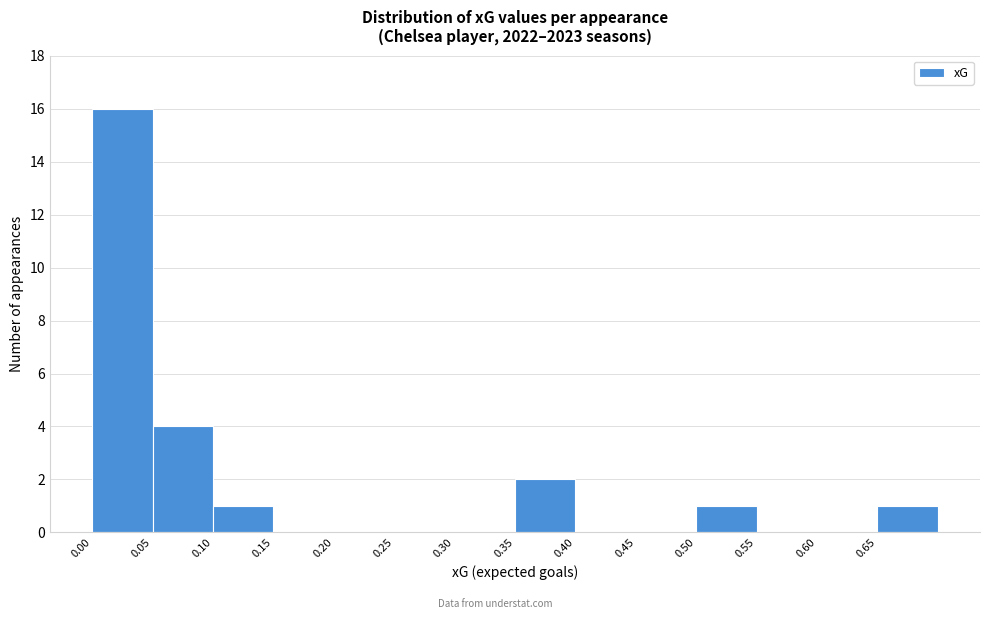

Reading left to right, transcribe this chart: for each bar, give the range it covers on the x-axis and its height. The values are not printed on the chart, so give them approximately, as read against the axis.

0.00 to 0.05: 16
0.05 to 0.10: 4
0.10 to 0.15: 1
0.15 to 0.20: 0
0.20 to 0.25: 0
0.25 to 0.30: 0
0.30 to 0.35: 0
0.35 to 0.40: 2
0.40 to 0.45: 0
0.45 to 0.50: 0
0.50 to 0.55: 1
0.55 to 0.60: 0
0.60 to 0.65: 0
0.65 to 0.70: 1